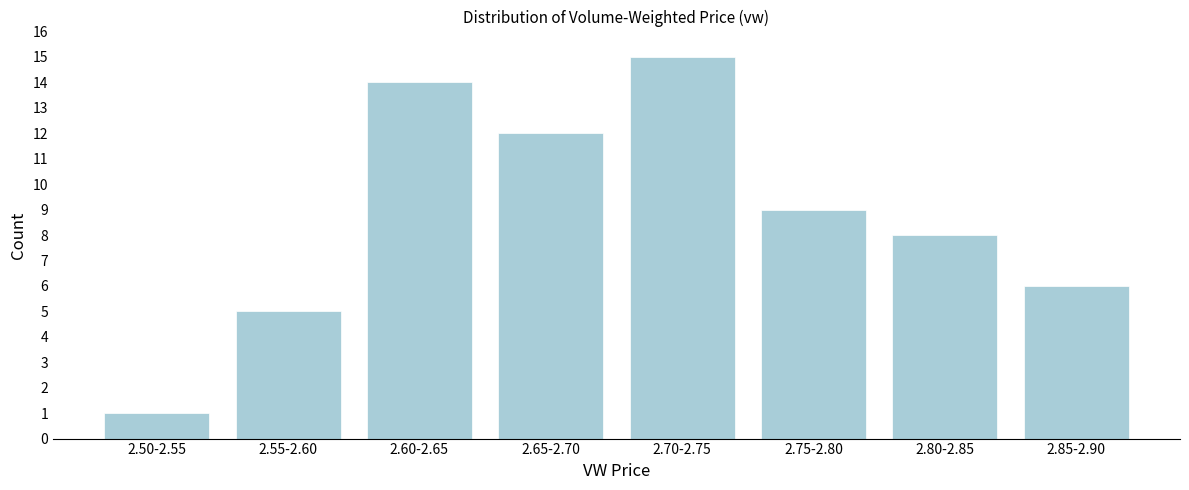

Reading left to right, what are all the values shown in this chart?

1	5	14	12	15	9	8	6